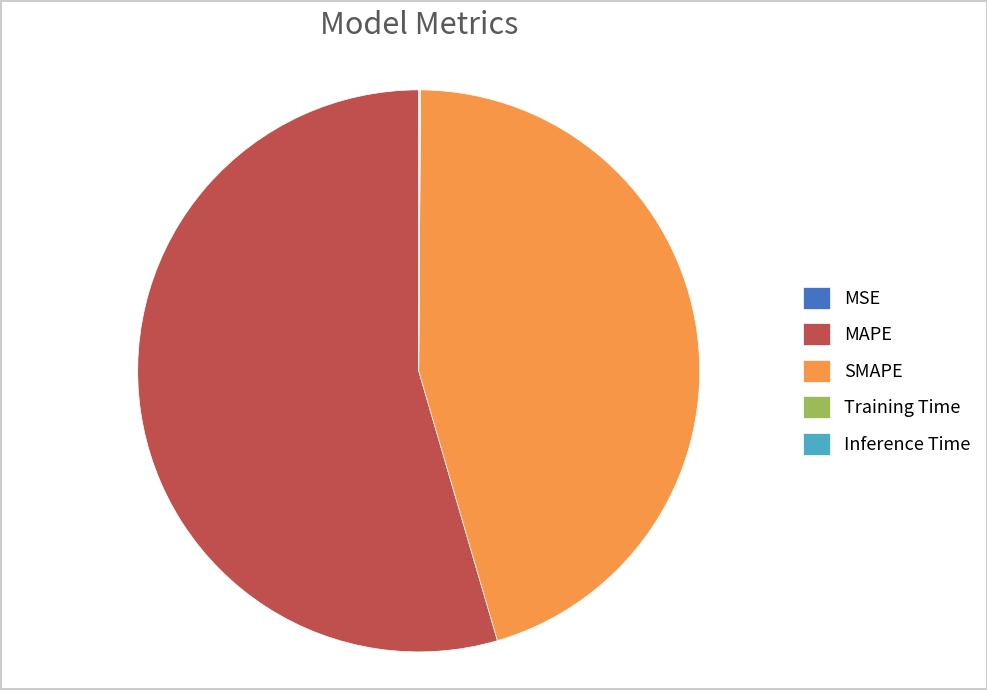

What is the largest slice in the pie chart?

MAPE